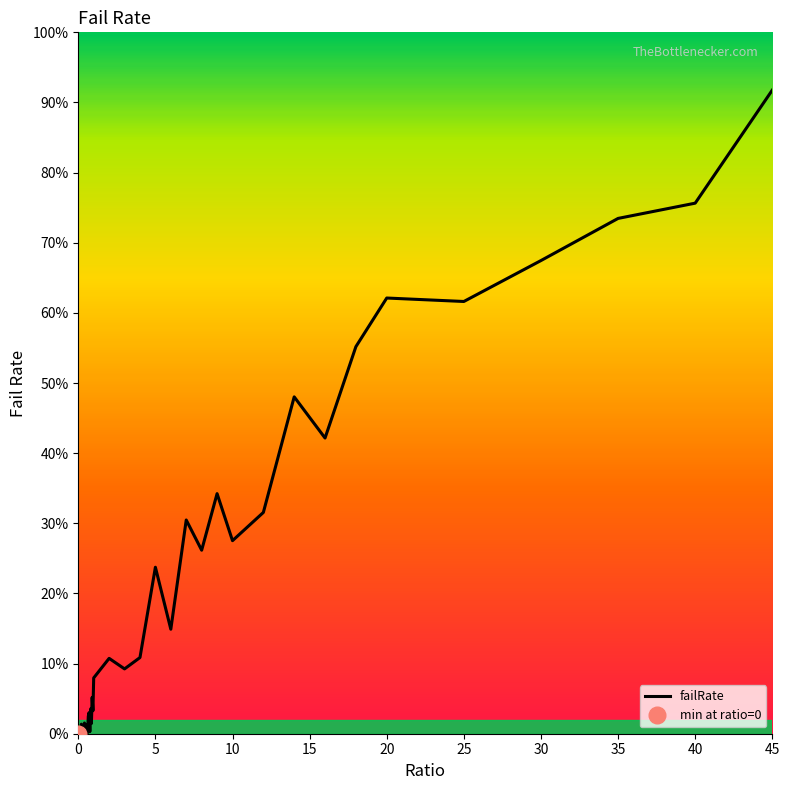

How many points are higher than both their immediate neighbors (excluding endpoints)?

13